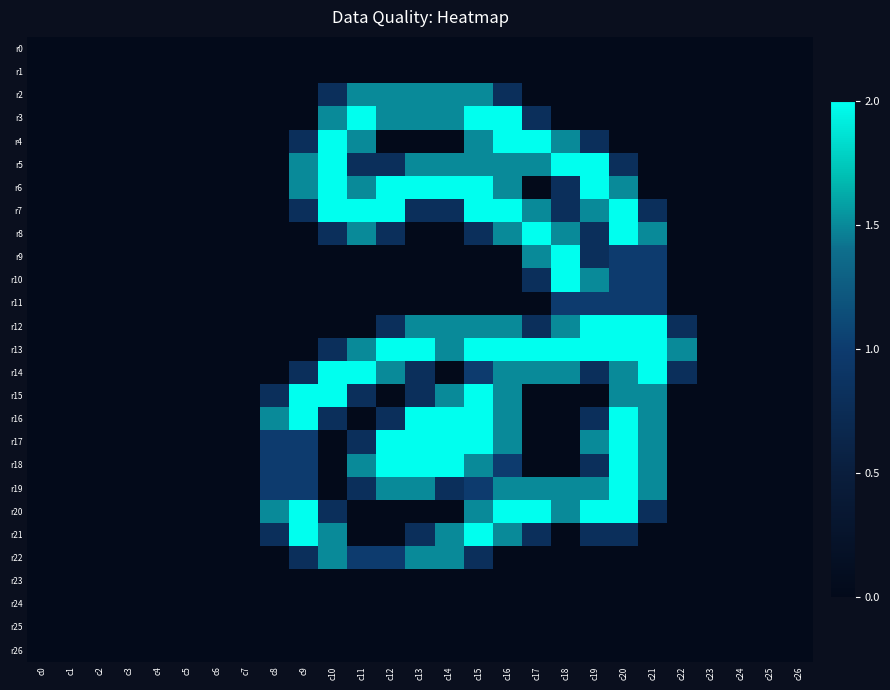

Which series changed the most between c17 and c18?

r10